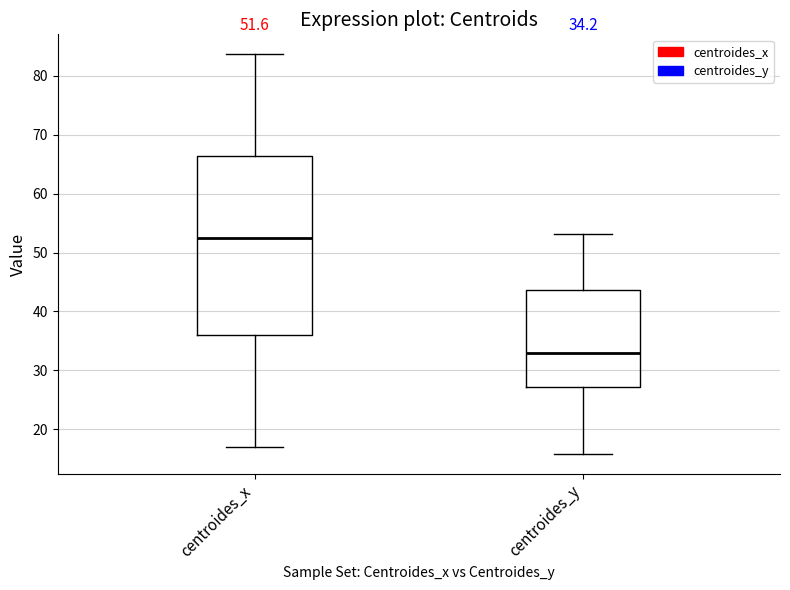

Which box is the tallest, from its lower edge to its upper edge?

centroides_x